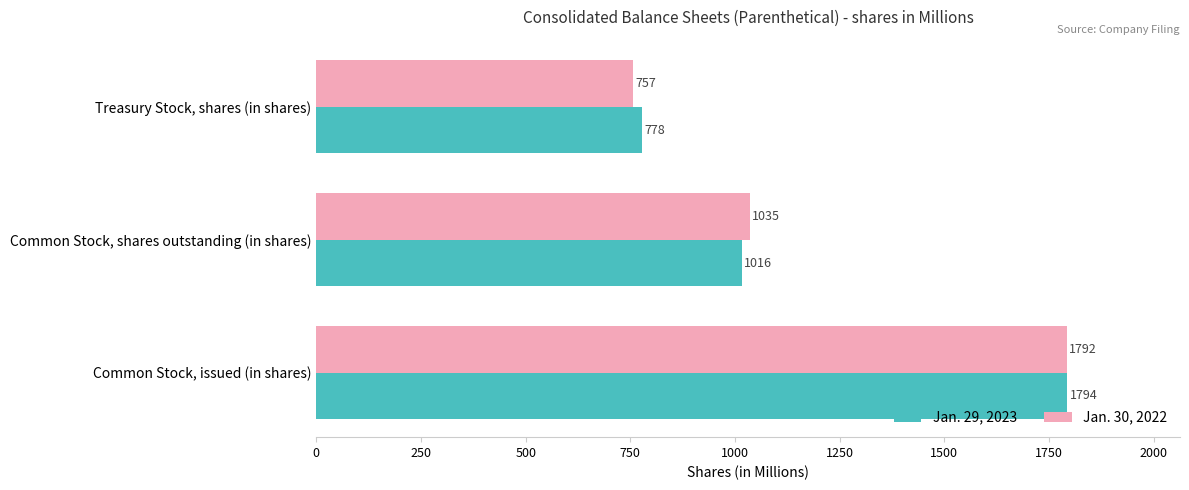

Which series has the largest total across all categories?

Jan. 29, 2023